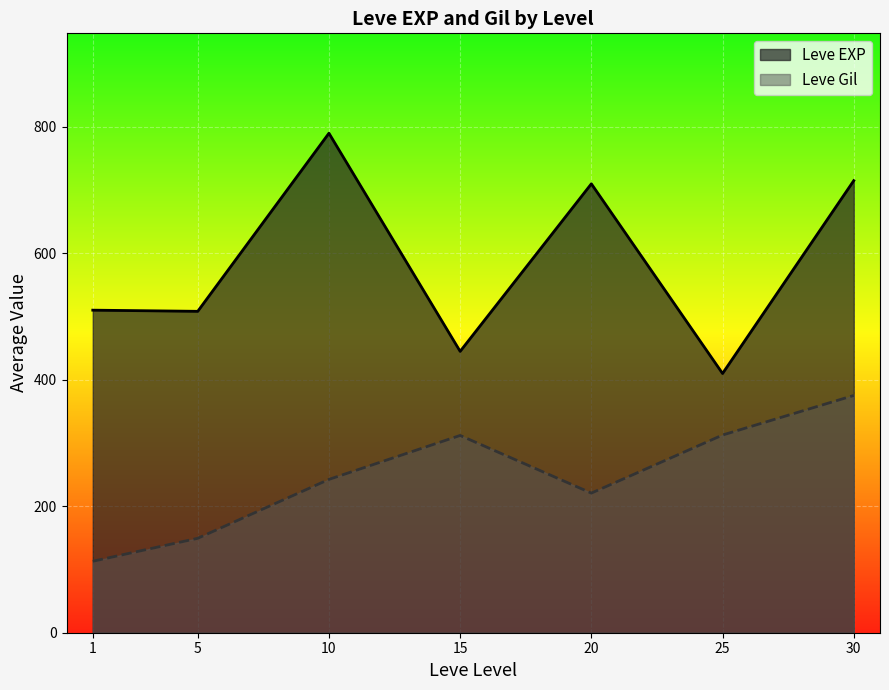

Is the value of Leve EXP at 1 greater than the value of Leve Gil at 10?

Yes